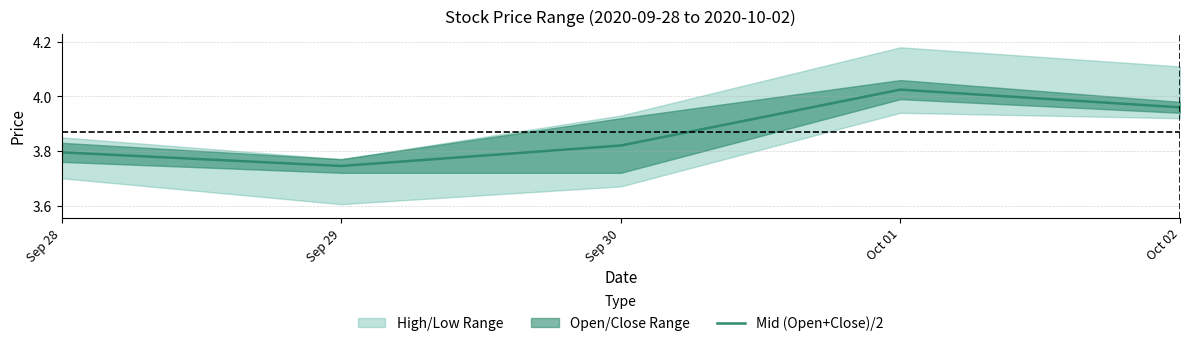

Reading left to right, transcribe all the data shown in this chart.

3.8	3.7	3.8	4.0	4.0